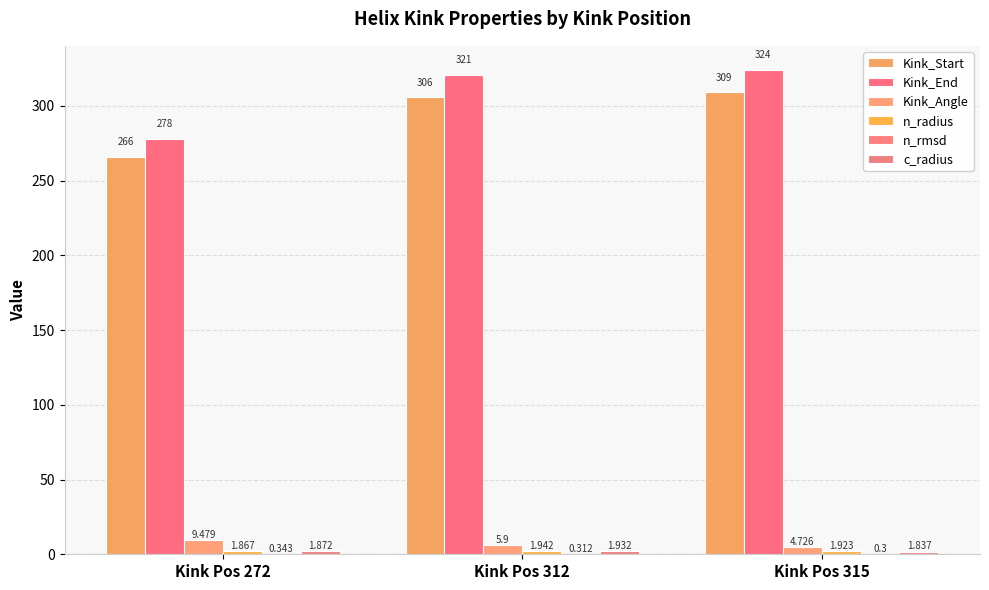

What is the value of the Kink_Start bar at the 3rd from the left?

309.0